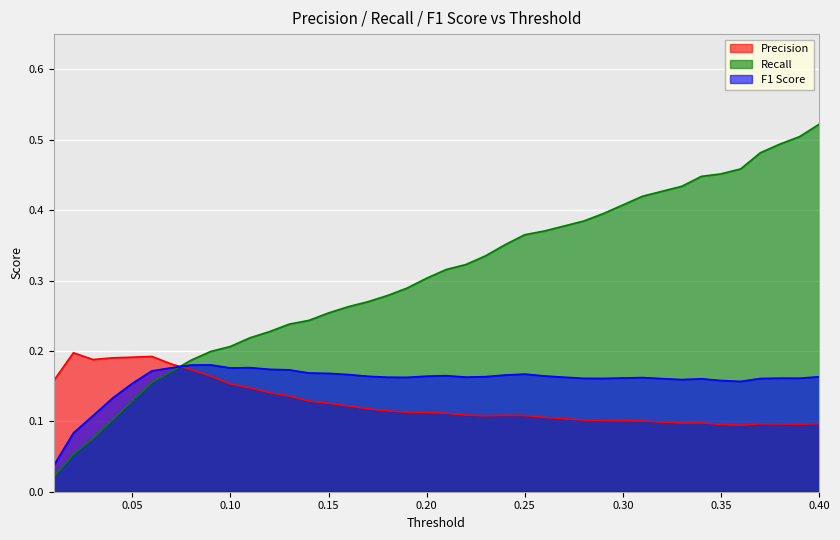

The F1 Score series shows 0.3 at 0.25. True or false?

False